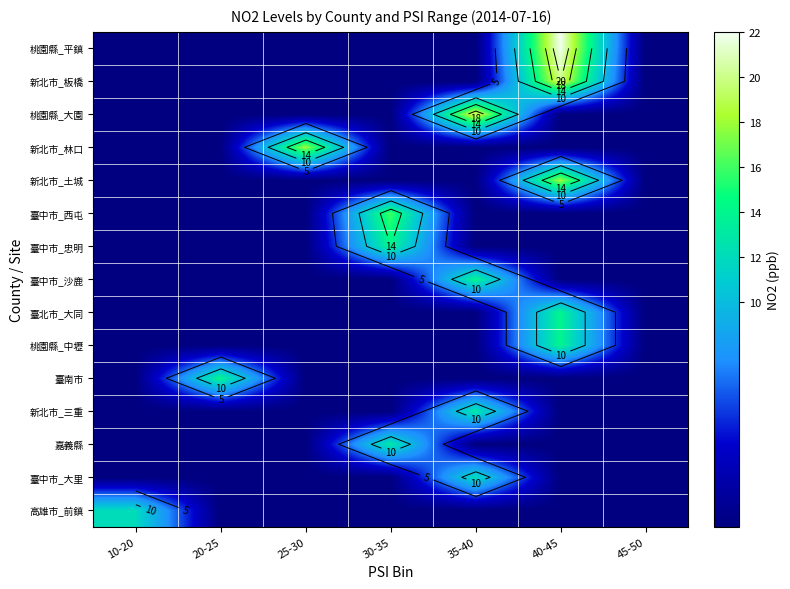

At which label does 臺中市_沙鹿 reach its peak?

35-40